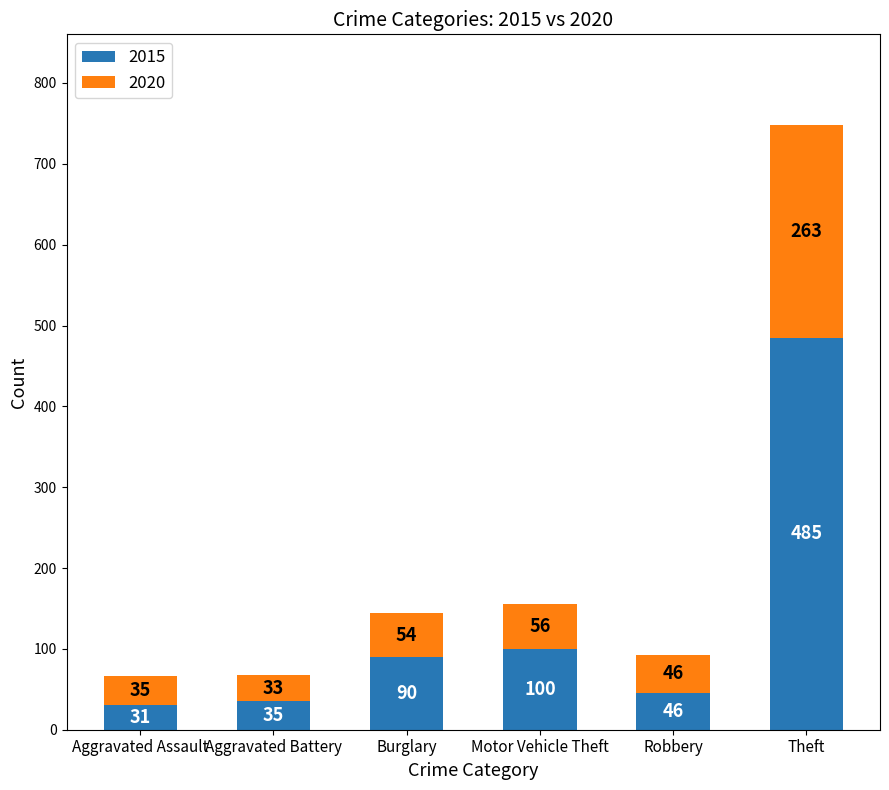

What is the average value of the 2015 series?

131